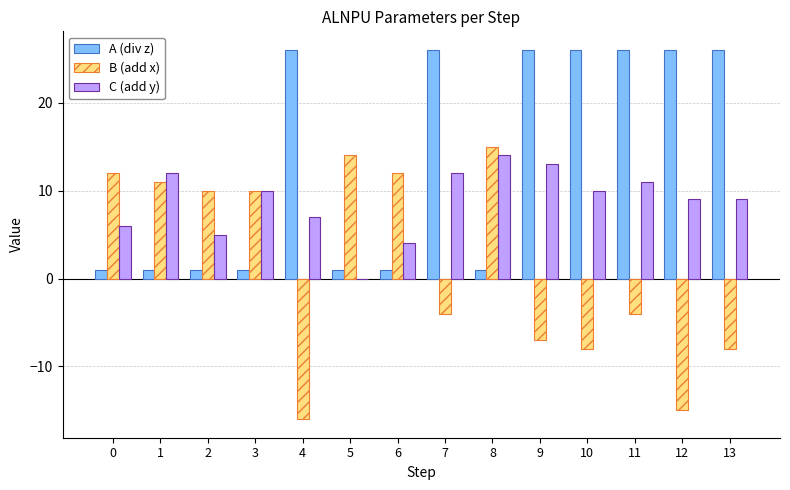

The value of C (add y) at 13 is 9. True or false?

True